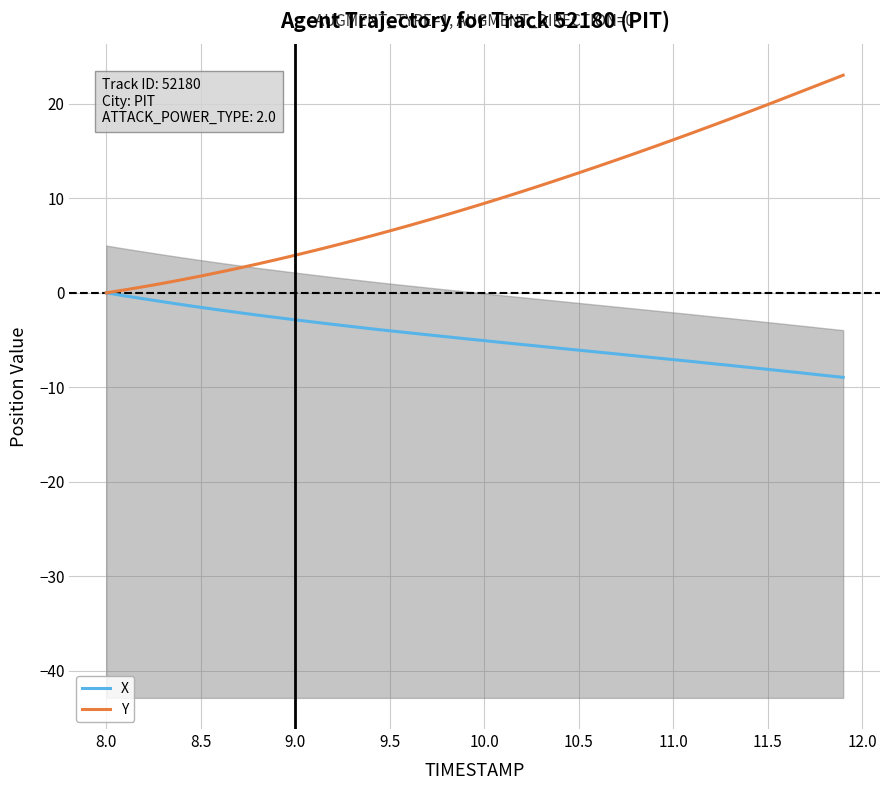

True or false: X and Y intersect in this chart.

False